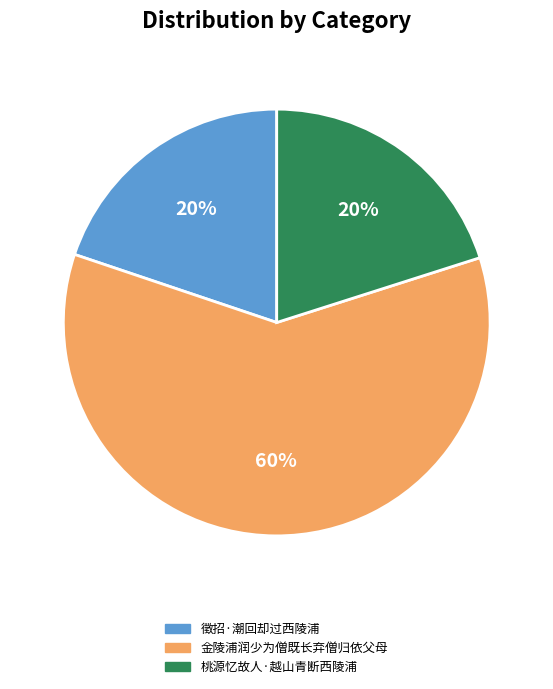

Does any single category account for the majority?

Yes